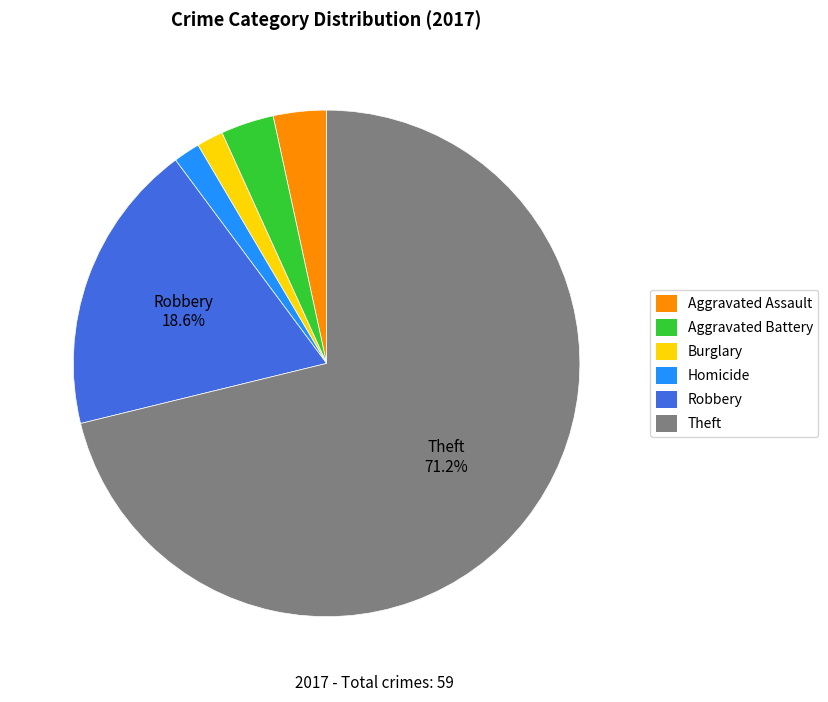

Count the number of slices in the pie.

6